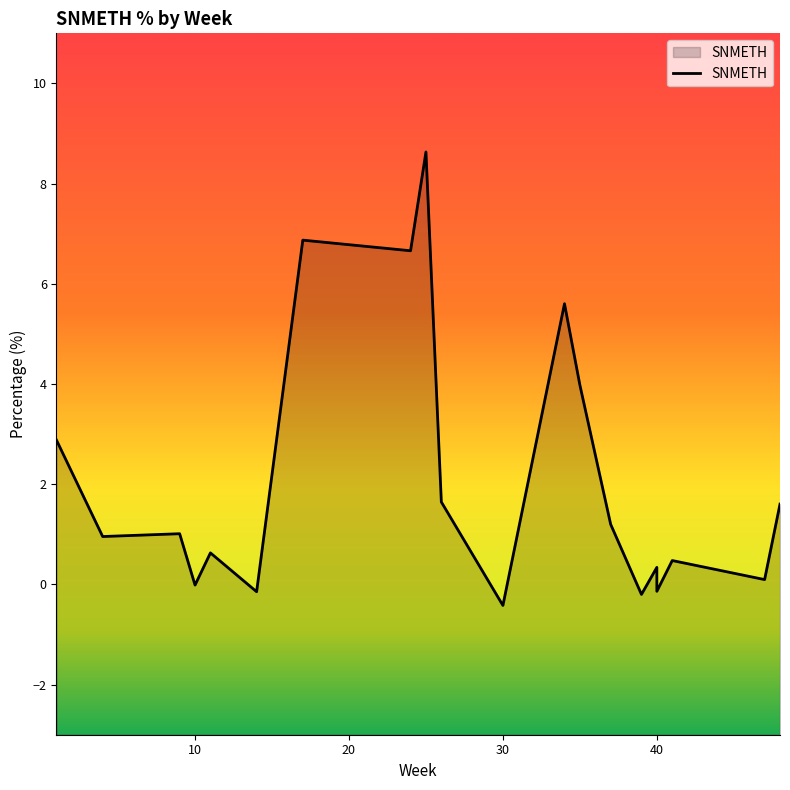

List the labels in order of value, smallest first.

30, 39, 14, 40, 10, 47, 40, 41, 11, 4, 9, 37, 48, 26, 1, 35, 34, 24, 17, 25